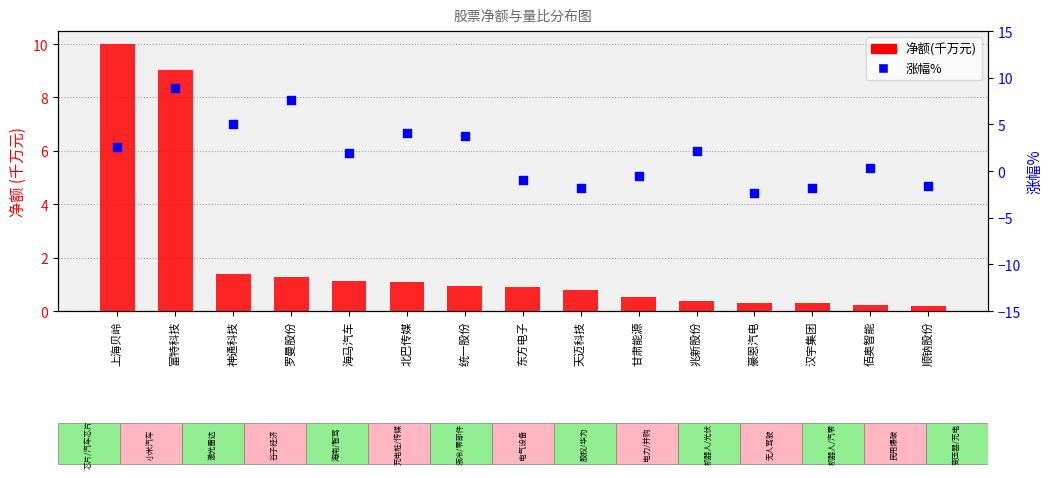

Which series has the largest Y range (max minus min)?

涨幅%